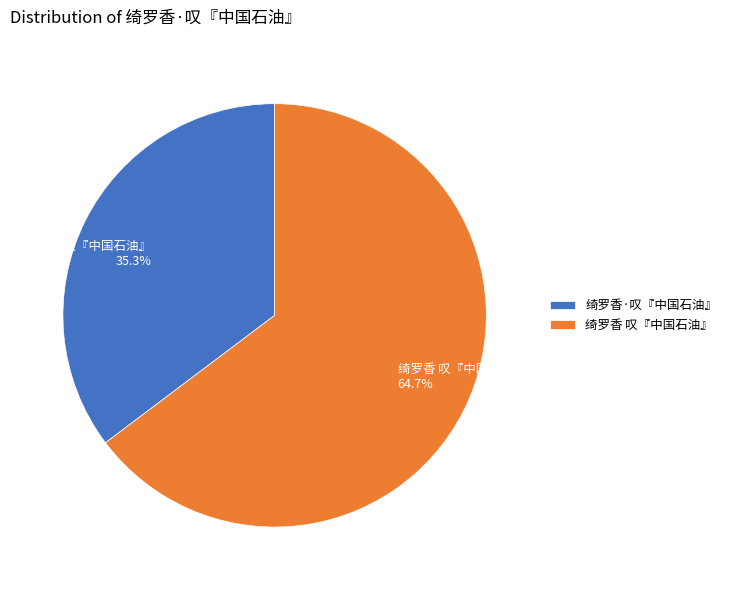

What is the largest slice in the pie chart?

绮罗香 叹『中国石油』